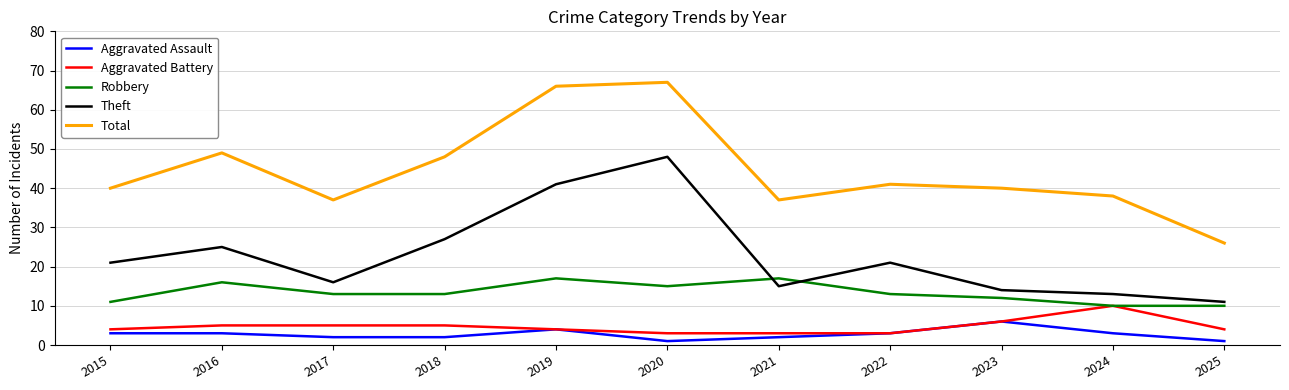

What is the difference between the maximum and second lowest values in the Aggravated Assault series?

5